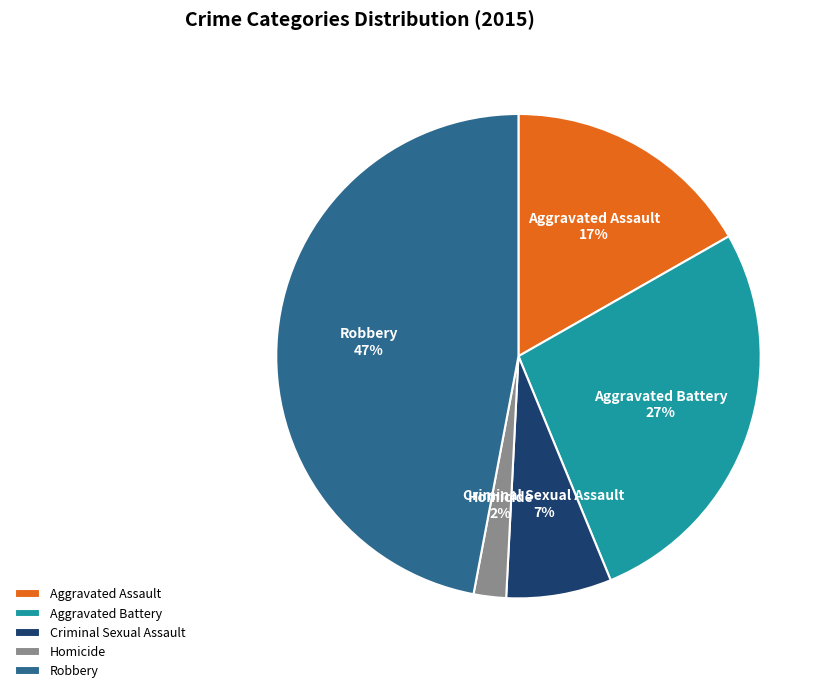

What is the ratio of the value at Criminal Sexual Assault to the value at Aggravated Battery?

0.3